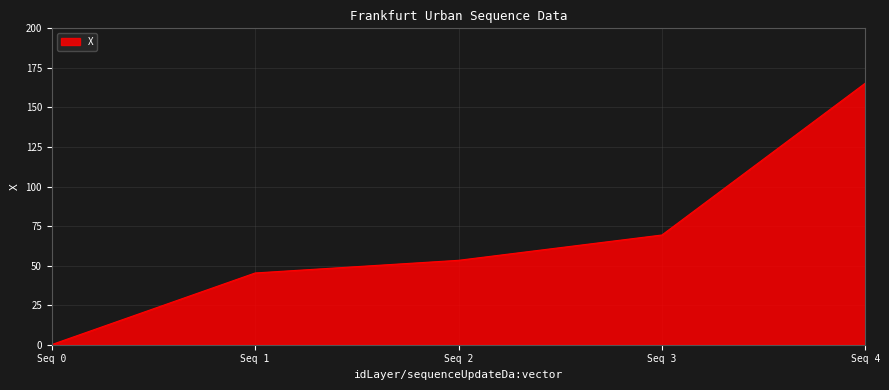

Does the chart have visible grid lines?

Yes